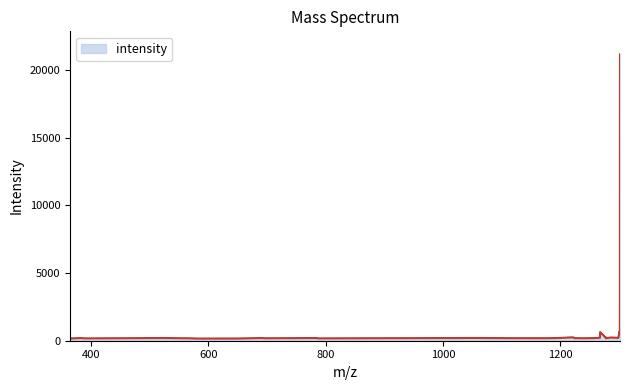

What is the greatest value displayed?

21150.8